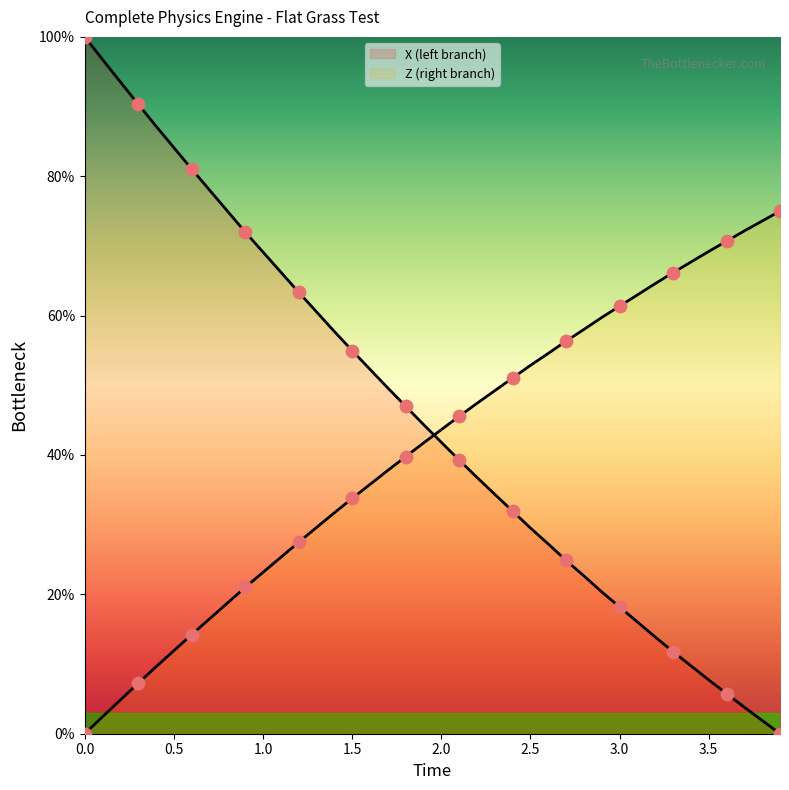

Which series has the largest Y range (max minus min)?

X